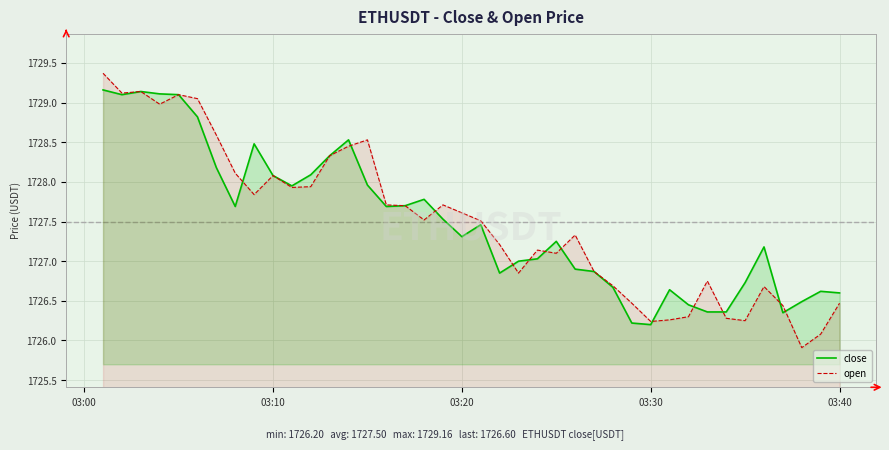

Which series ends up on top after the final intersection of close and open?

close